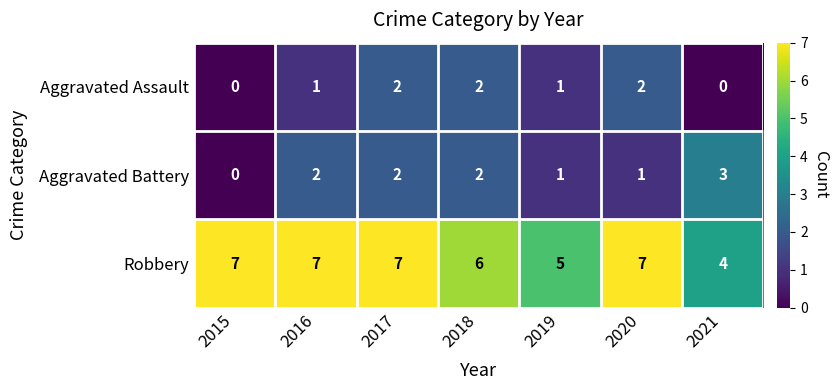

List the series in order of their peak value, highest first.

Robbery, Aggravated Battery, Aggravated Assault